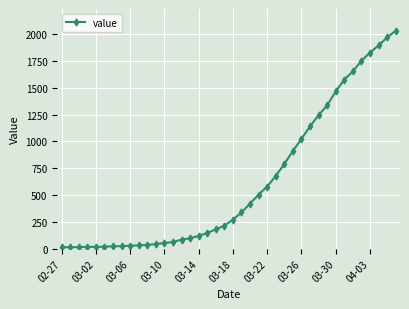

What is the minimum value shown in the chart?

13